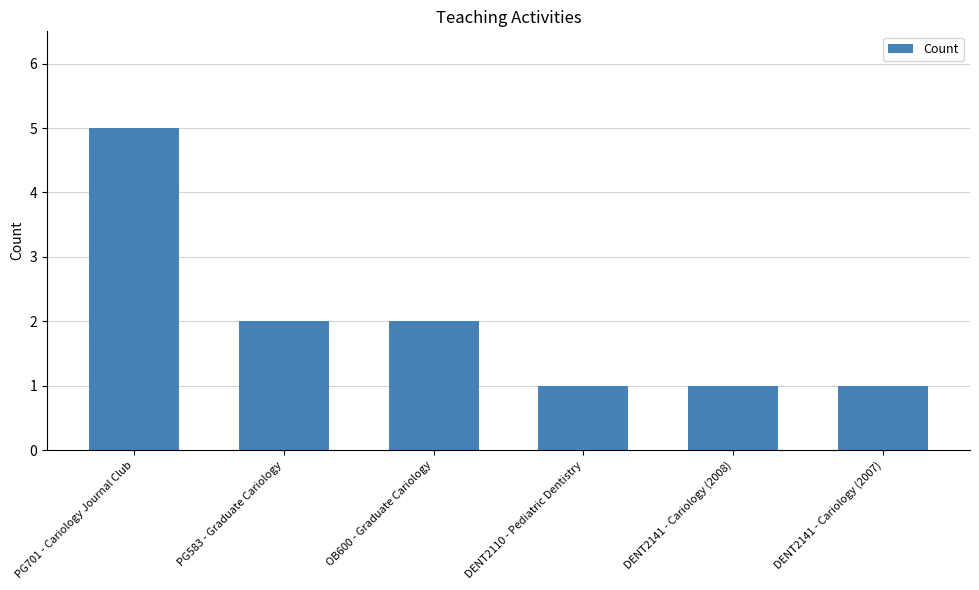

How many bars are there in total?

6